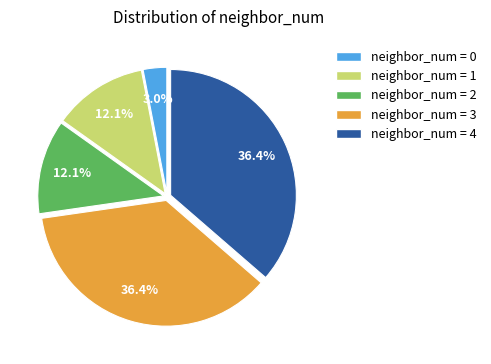

Count the number of slices in the pie.

5